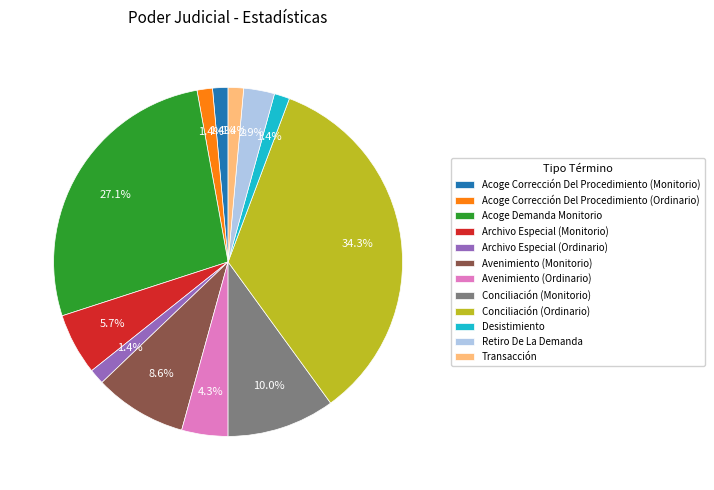

Does Acoge Demanda Monitorio account for over 50% of the chart?

No